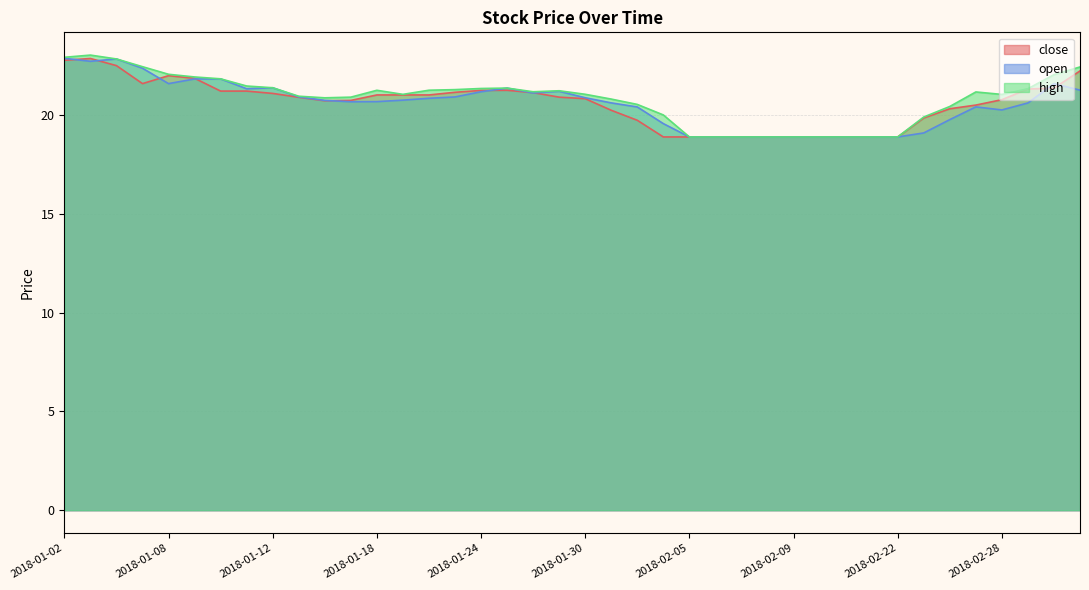

Which series has the largest total across all categories?

high